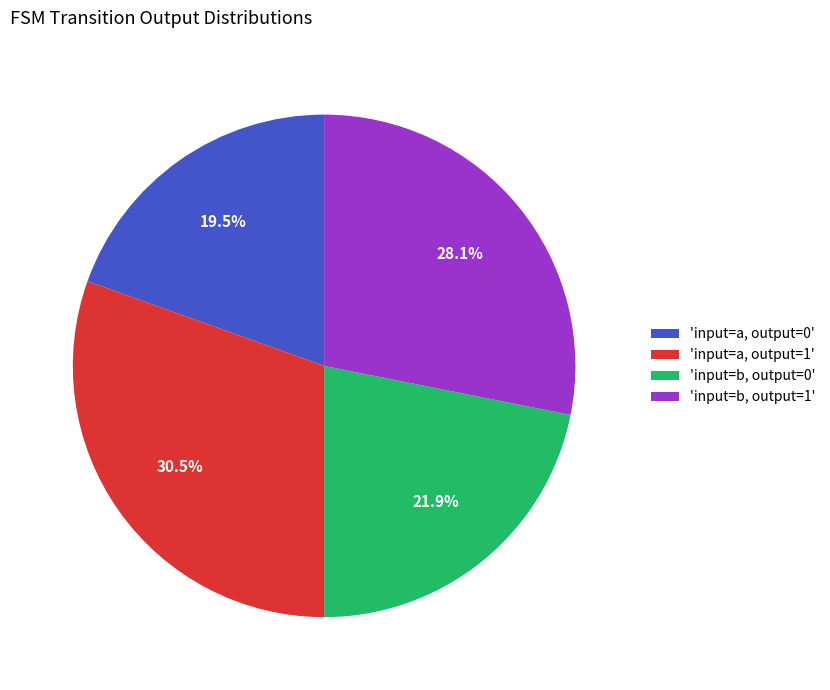

What portion of the pie excludes 'input=a, output=1'?

69.5%